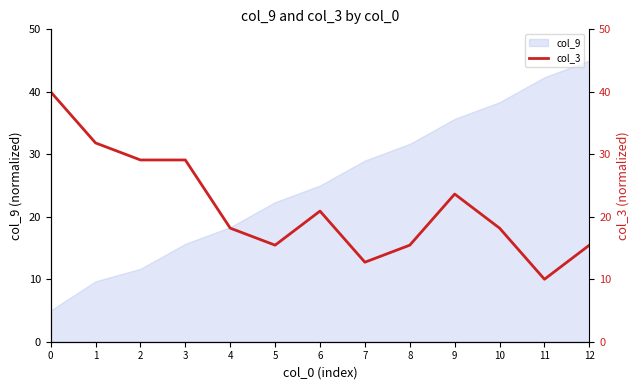

How many lines are shown in the chart?

1